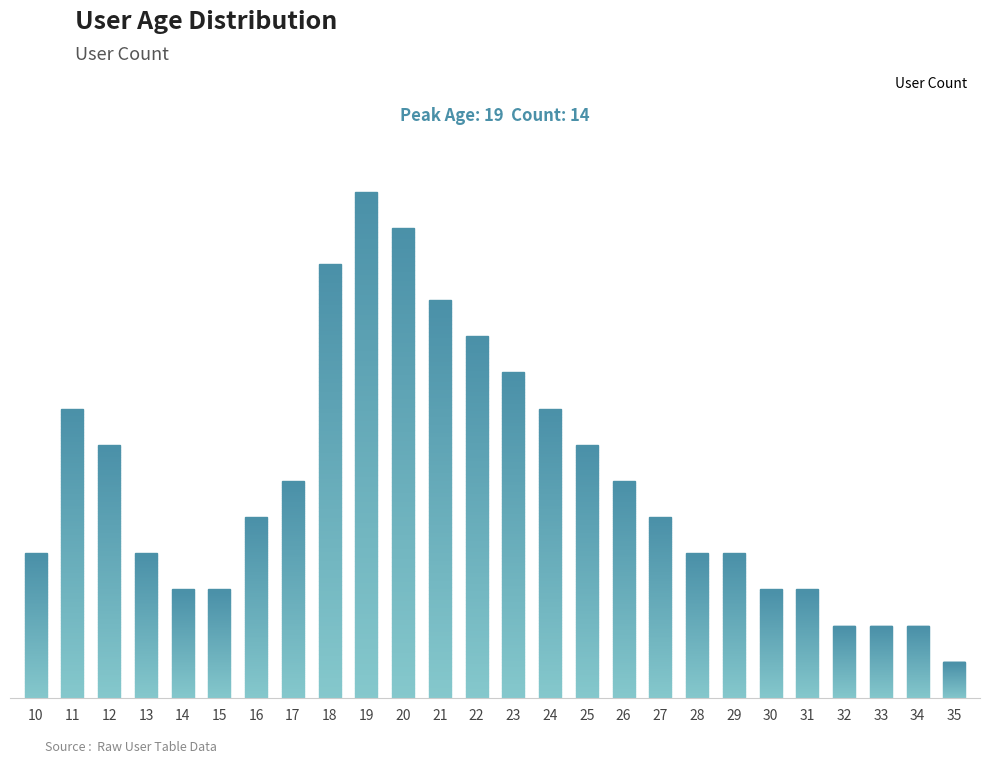

Are the bars horizontal?

No